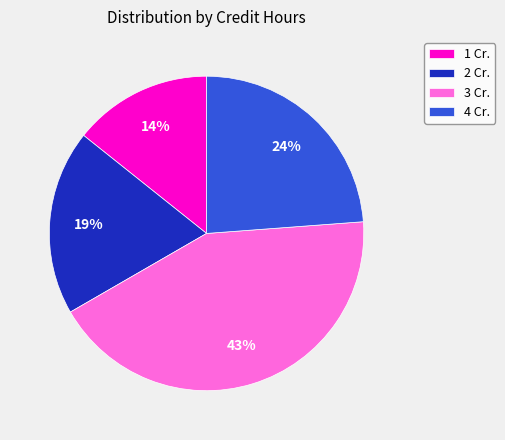

To the nearest percent, what percentage of the pie is 3 Cr.?

43%